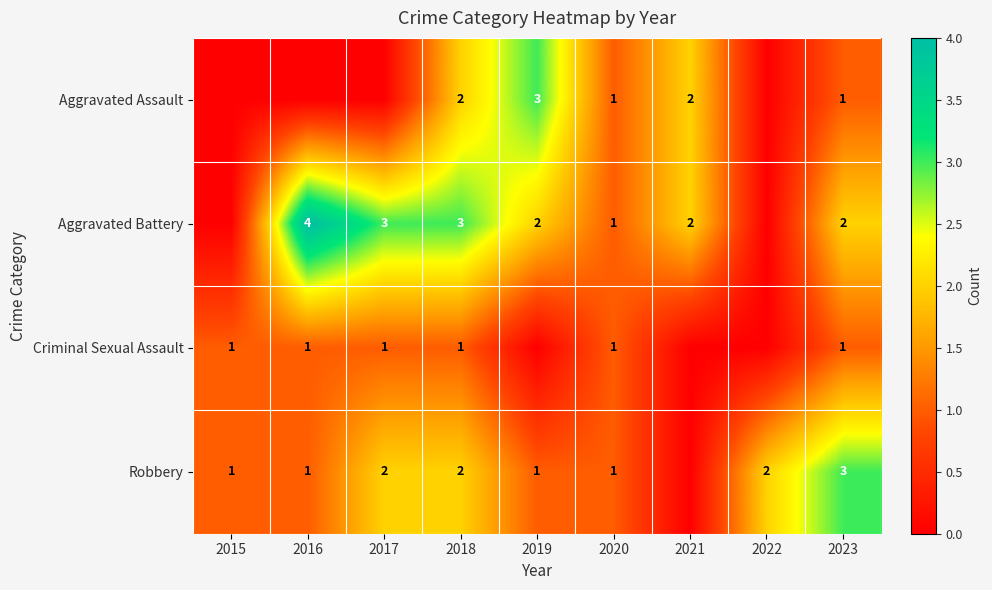

Is the value of Criminal Sexual Assault at 2020 greater than the value of Aggravated Battery at 2019?

No